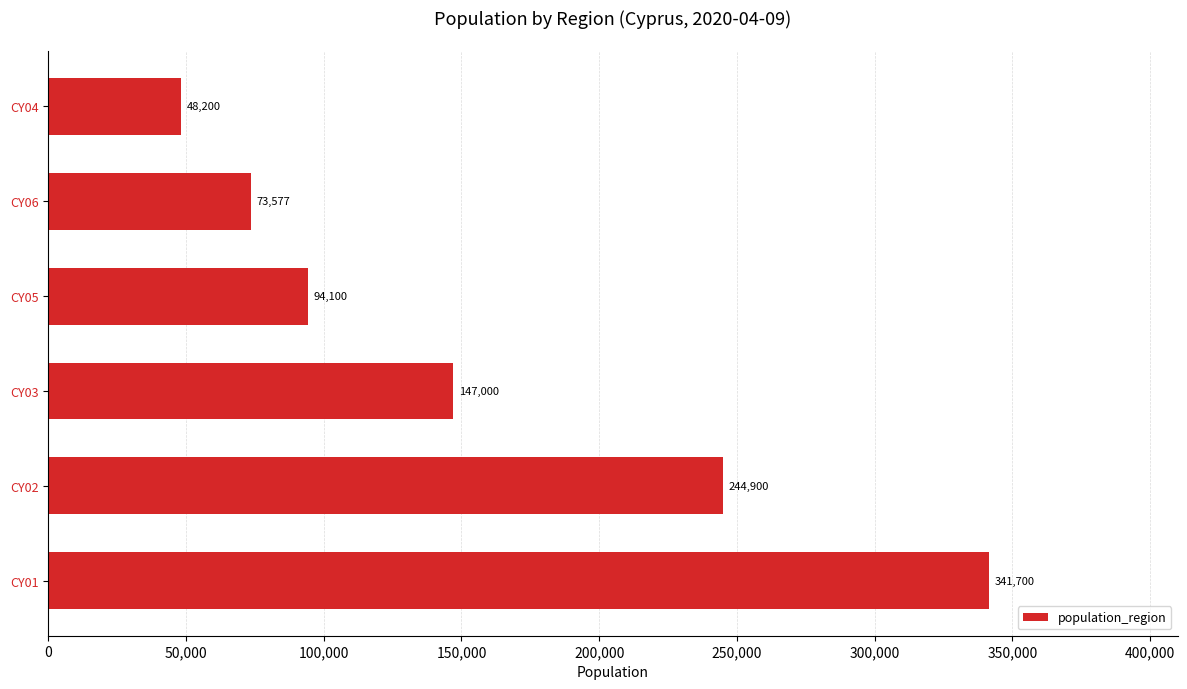

True or false: the data shows 244900 at CY02.

True